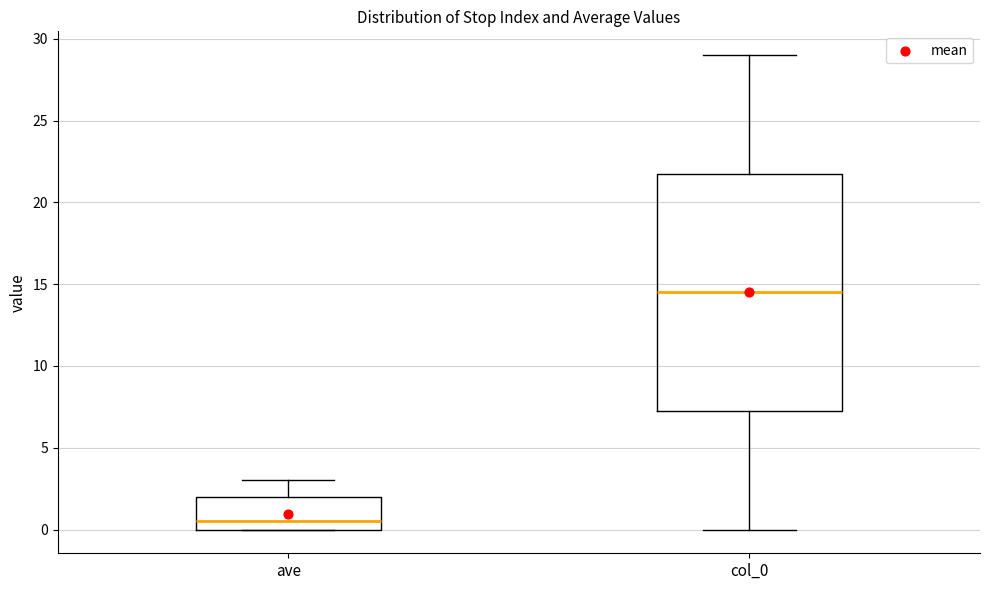

Reading left to right, read every box against the y-axis: the position of its median line, the range the box covers, and the ends of its whiskers. The values are not printed on the chart, so give them approximately, as read against the axis.

ave: median 0.5, box 0.0 to 2.0, whiskers 0.0 to 3.0
col_0: median 14.5, box 7.5 to 22.0, whiskers 0.0 to 29.0